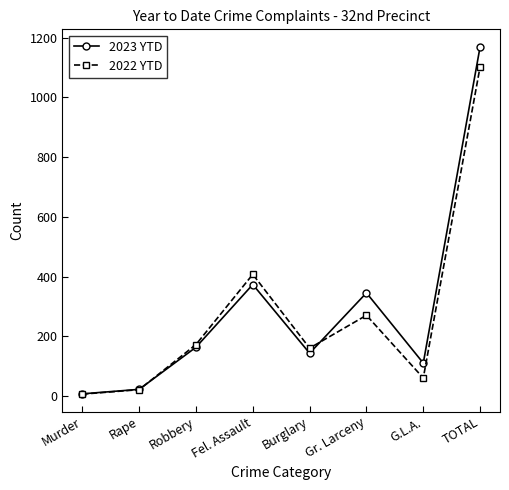

The value of 2022 YTD at Rape is 22. True or false?

True